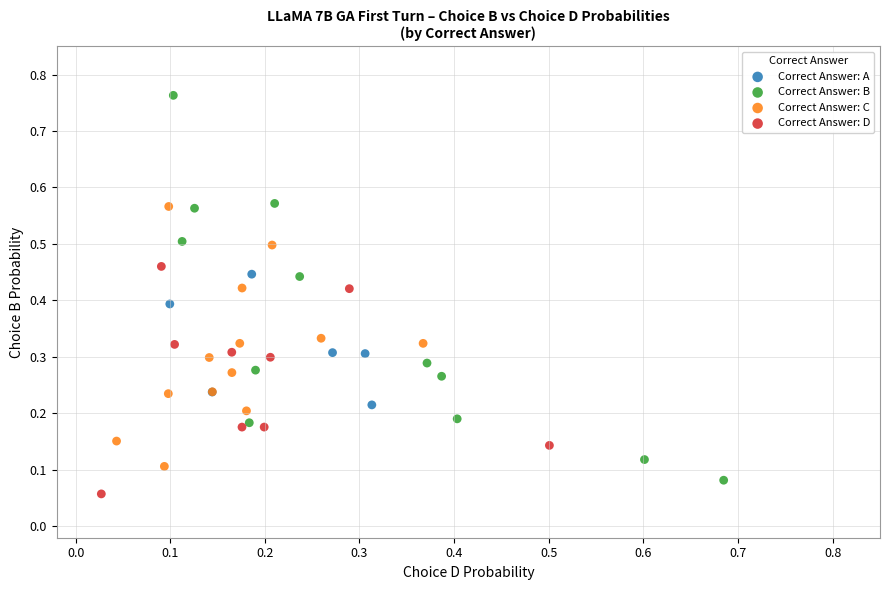

Which series contains the lowest Y value?

Correct Answer: D